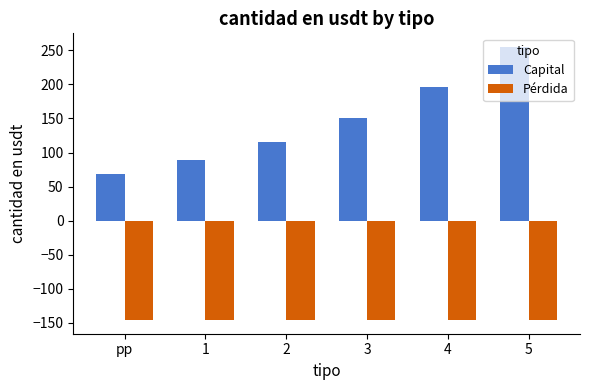

Read the Pérdida value at 4.

-145.7